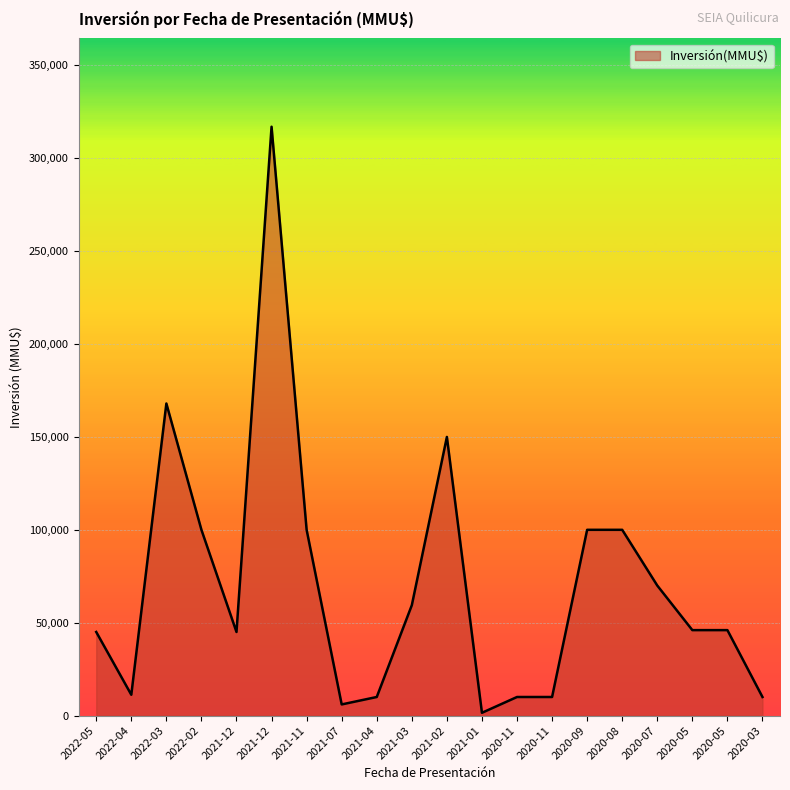

How many lines are shown in the chart?

1